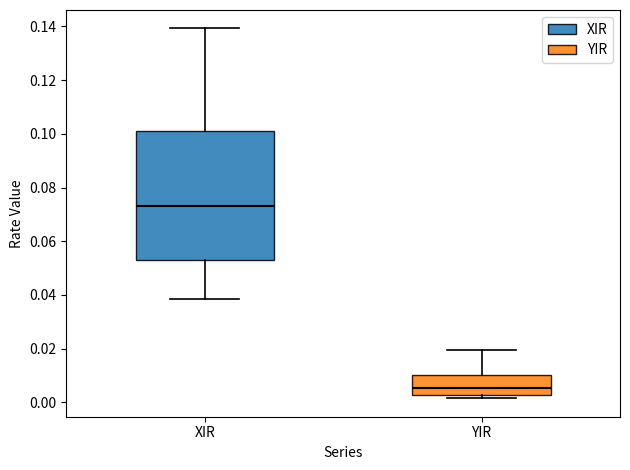

Reading left to right, read every box against the y-axis: the position of its median line, the range the box covers, and the ends of its whiskers. The values are not printed on the chart, so give them approximately, as read against the axis.

XIR: median 0.074, box 0.054 to 0.100, whiskers 0.038 to 0.140
YIR: median 0.006, box 0.002 to 0.010, whiskers 0.002 (just below the box's lower edge) to 0.020